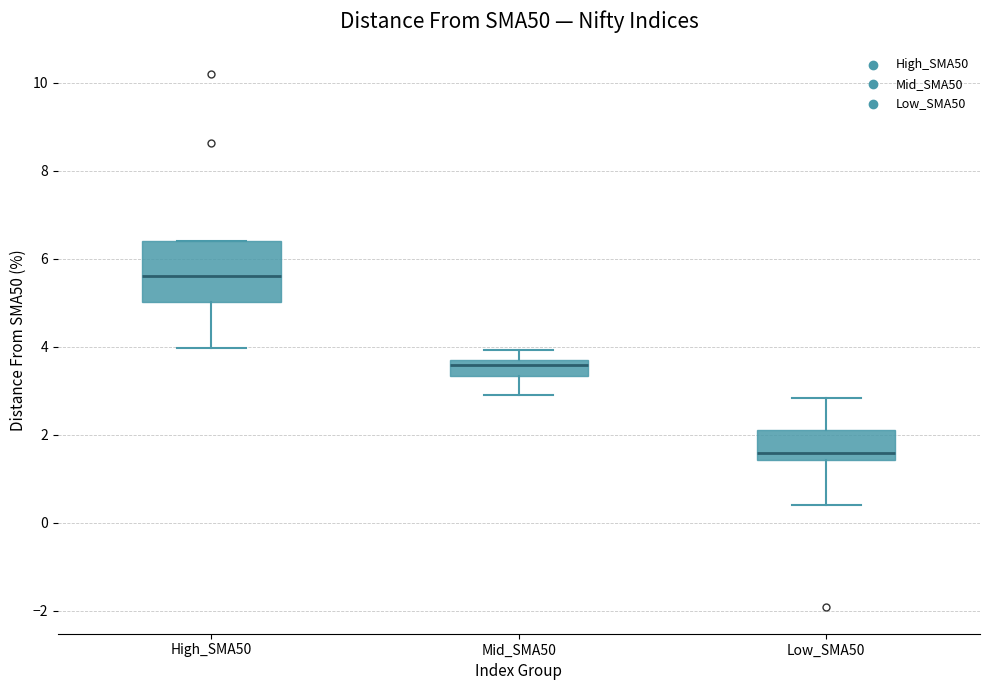

Which box's median line is the highest?

High_SMA50